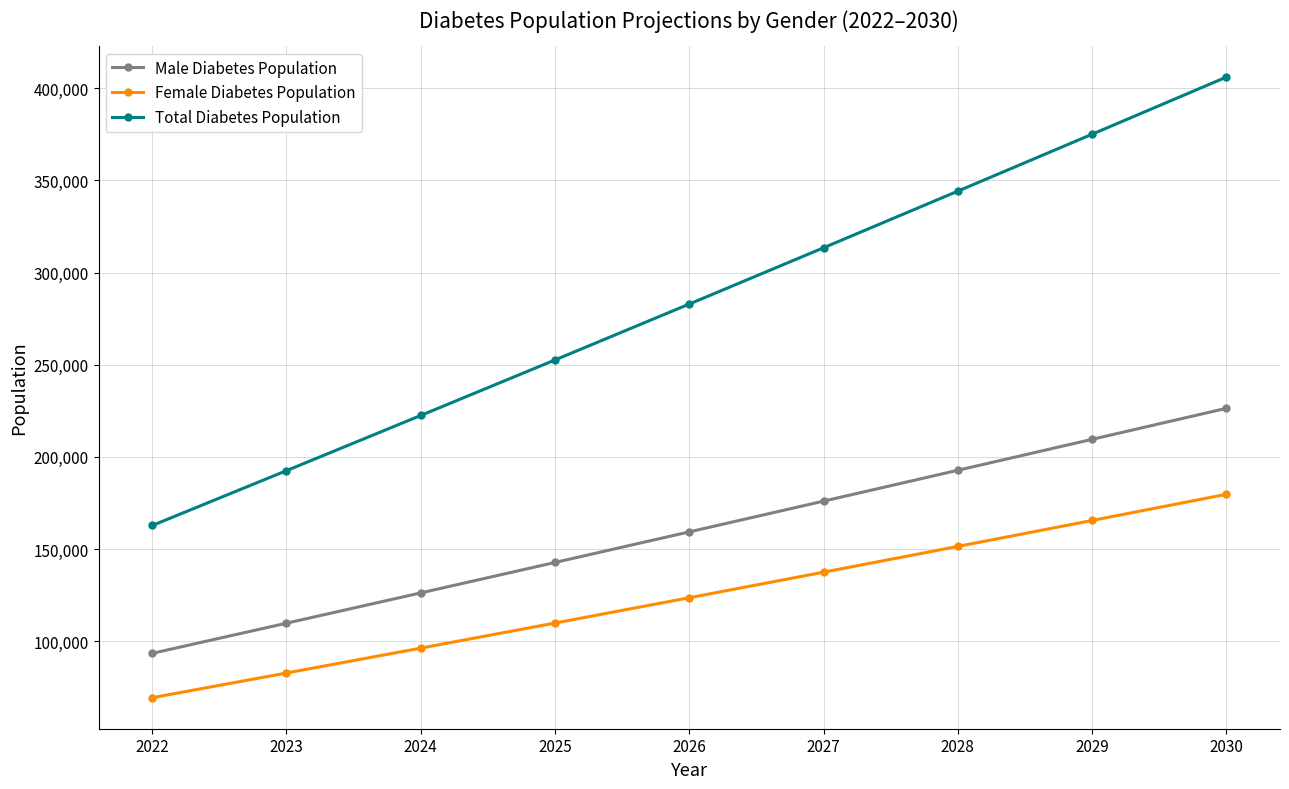

Reading right to left, transcribe all the data shown in this chart.

Male Diabetes Population: 226329	209513	192724	175983	159314	142721	126213	109777	93414
Female Diabetes Population: 179680	165501	151418	137443	123591	109860	96253	82752	69360
Total Diabetes Population: 406009	375014	344142	313427	282905	252581	222466	192529	162774